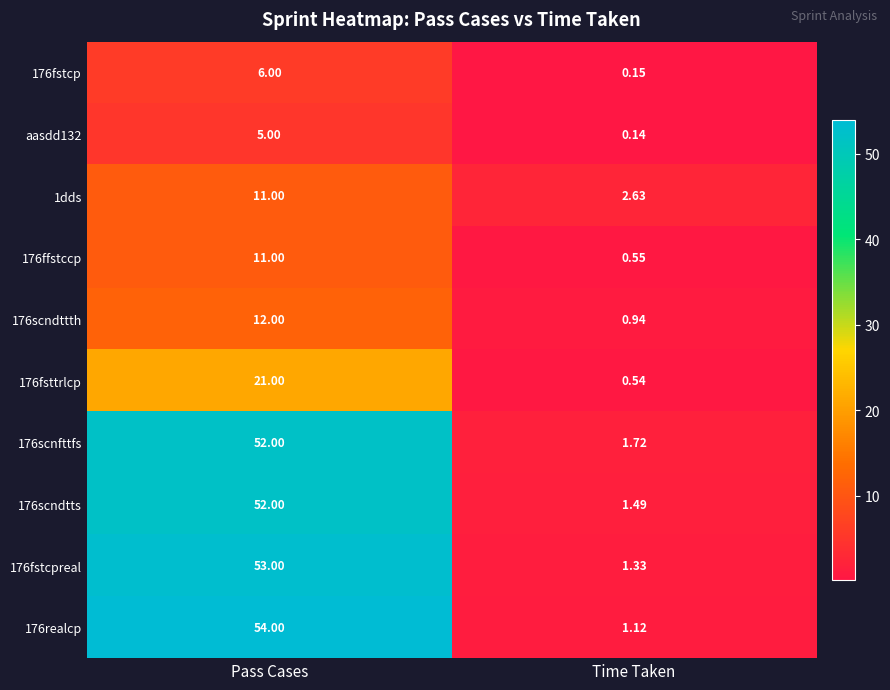

Count the number of data series in this chart.

10